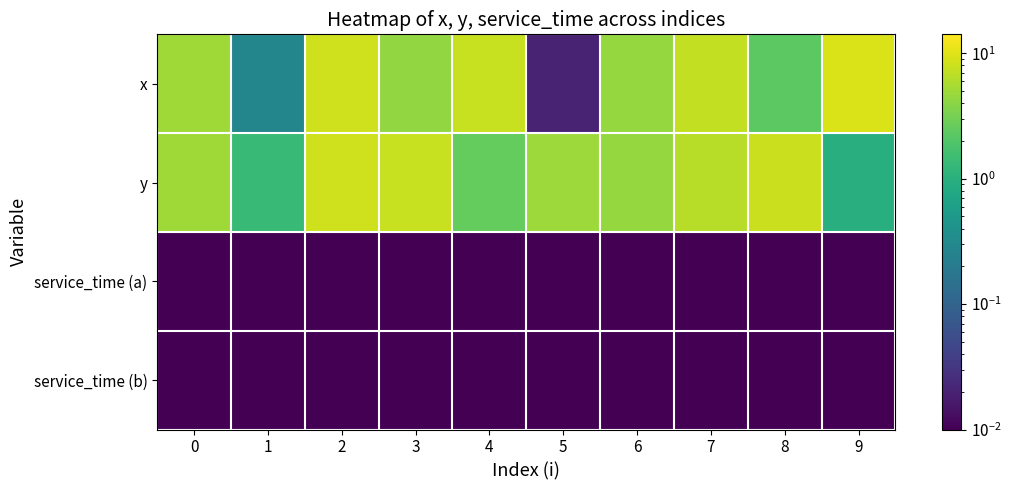

Which series has the widest spread of values?

x